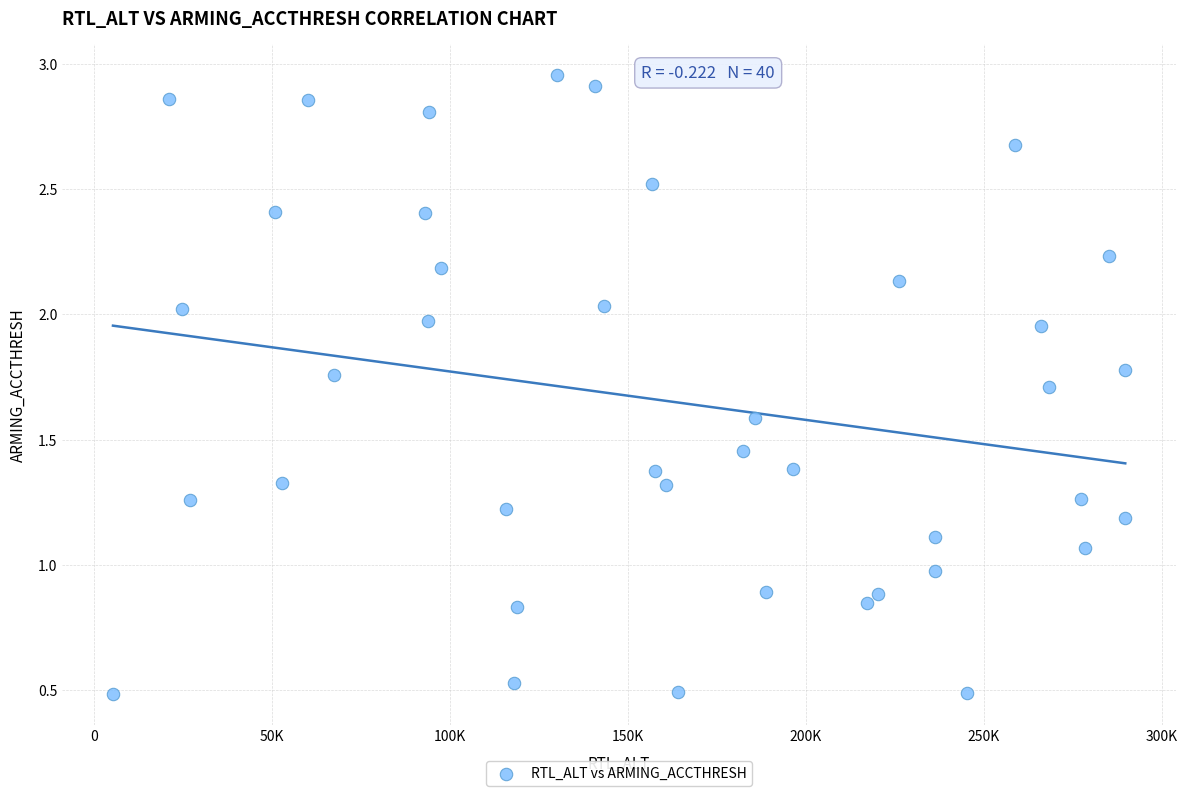

What is the range of X values (max minus min)?

284379.0